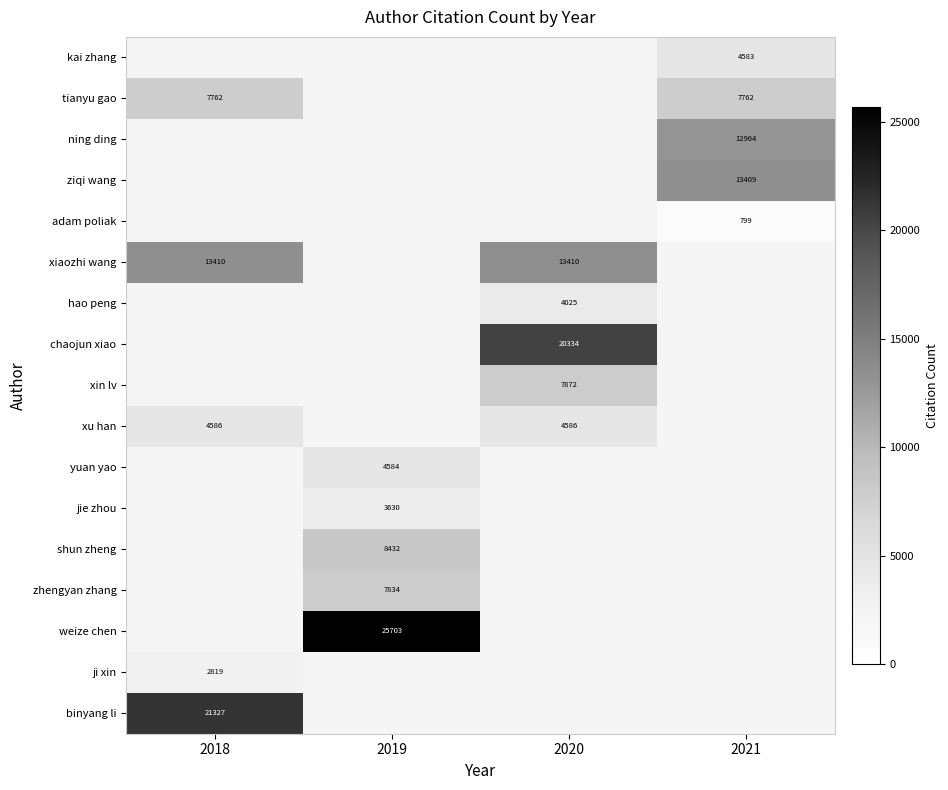

The ziqi wang series shows 19453 at 2021. True or false?

False